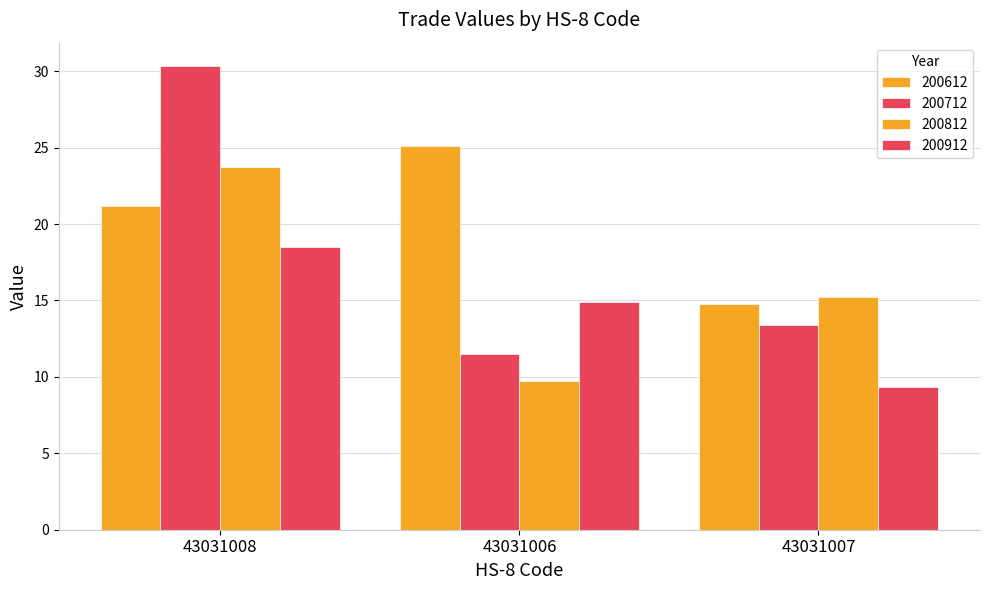

Rank the categories by 200812 value from lowest to highest.

43031006, 43031007, 43031008